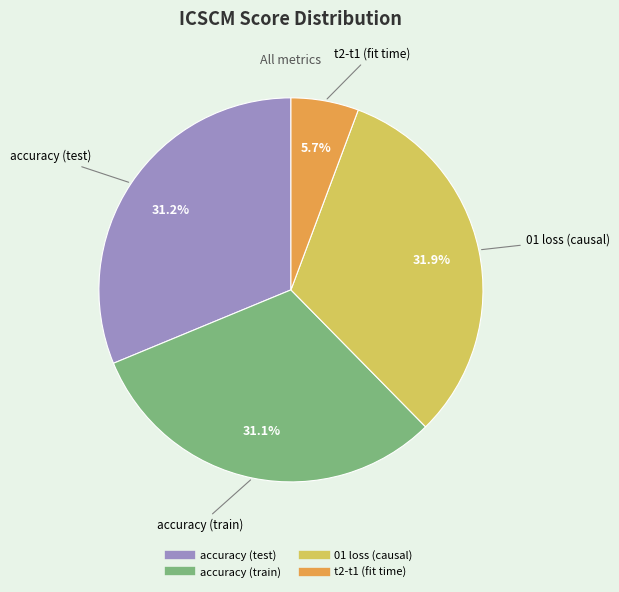

Does 01 loss (causal) represent more than half of the total?

No